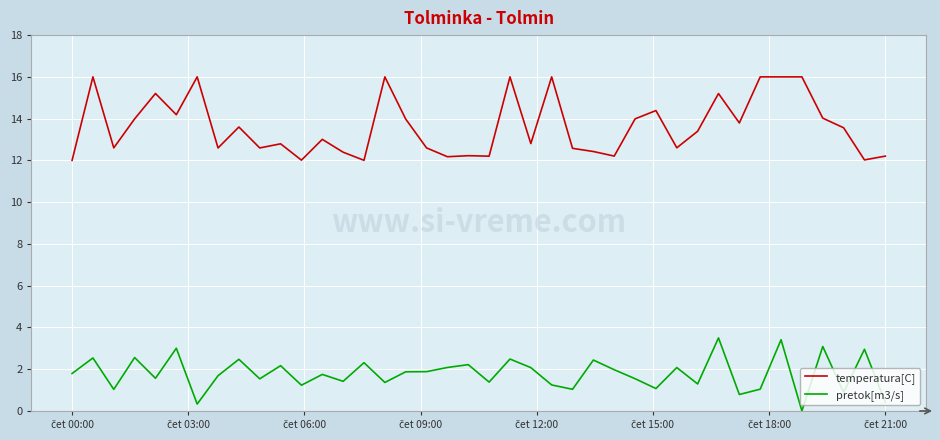

What is the difference between the maximum and minimum values in the pretok[m3/s] series?

3.5